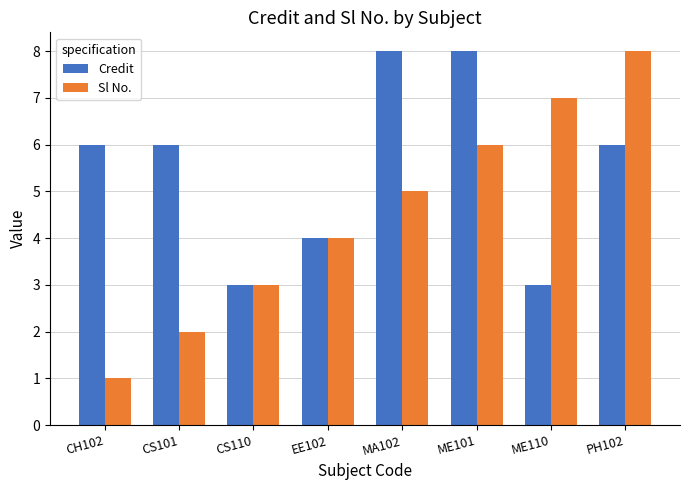

Which series has the widest spread of values?

Sl No.